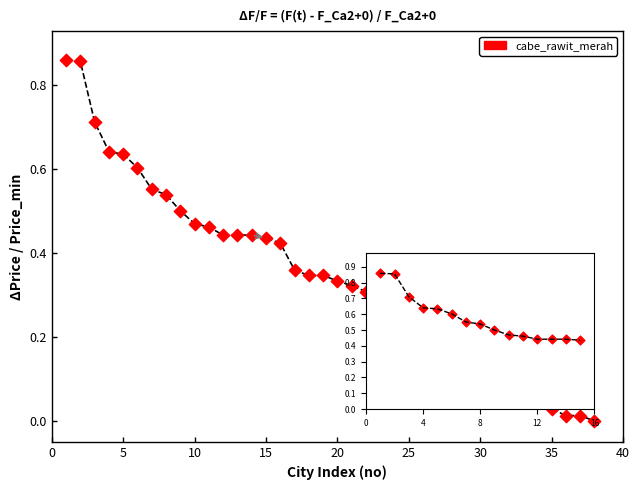

What is the range of X values (max minus min)?

37.0